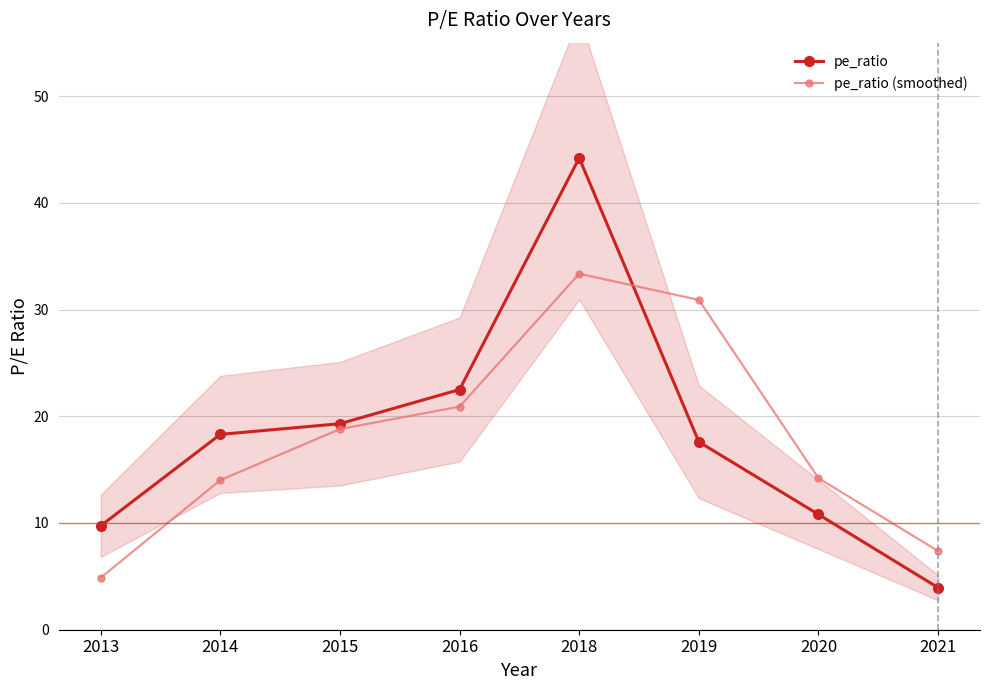

What is the average value of the pe_ratio (smoothed) series?

18.1